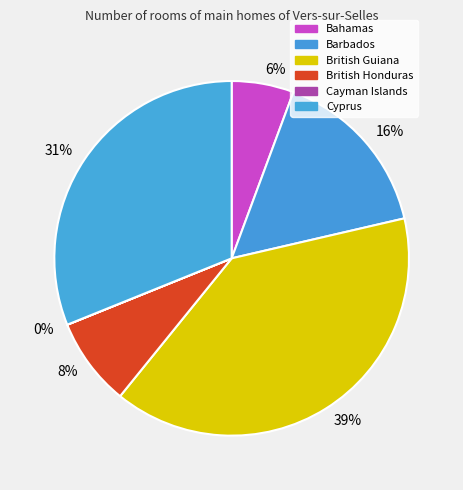

To the nearest percent, what is the average slice percentage?

17%